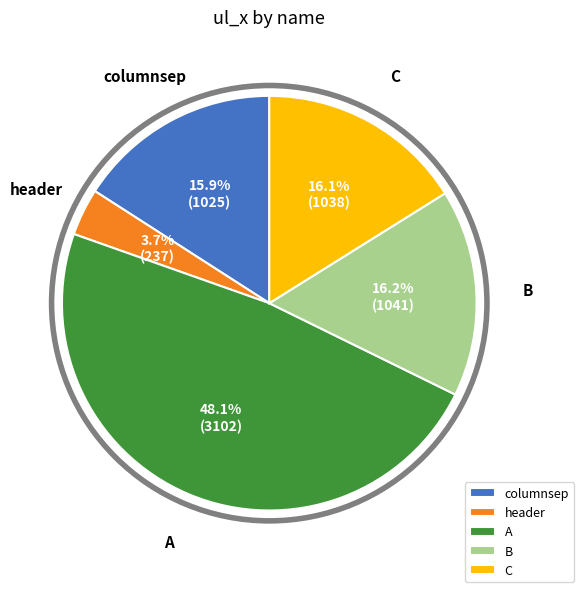

What percentage is the header slice, to the nearest percent?

4%